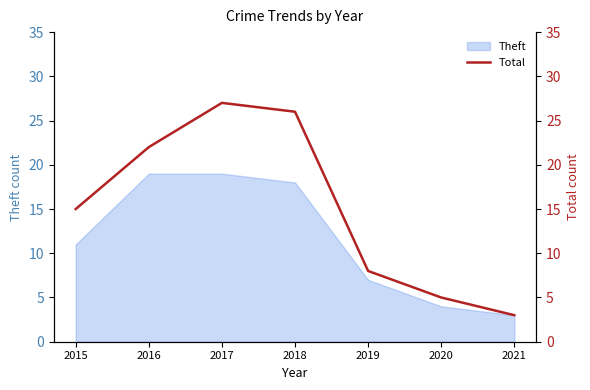

List the labels in order of value, smallest first.

2021, 2020, 2019, 2015, 2016, 2018, 2017